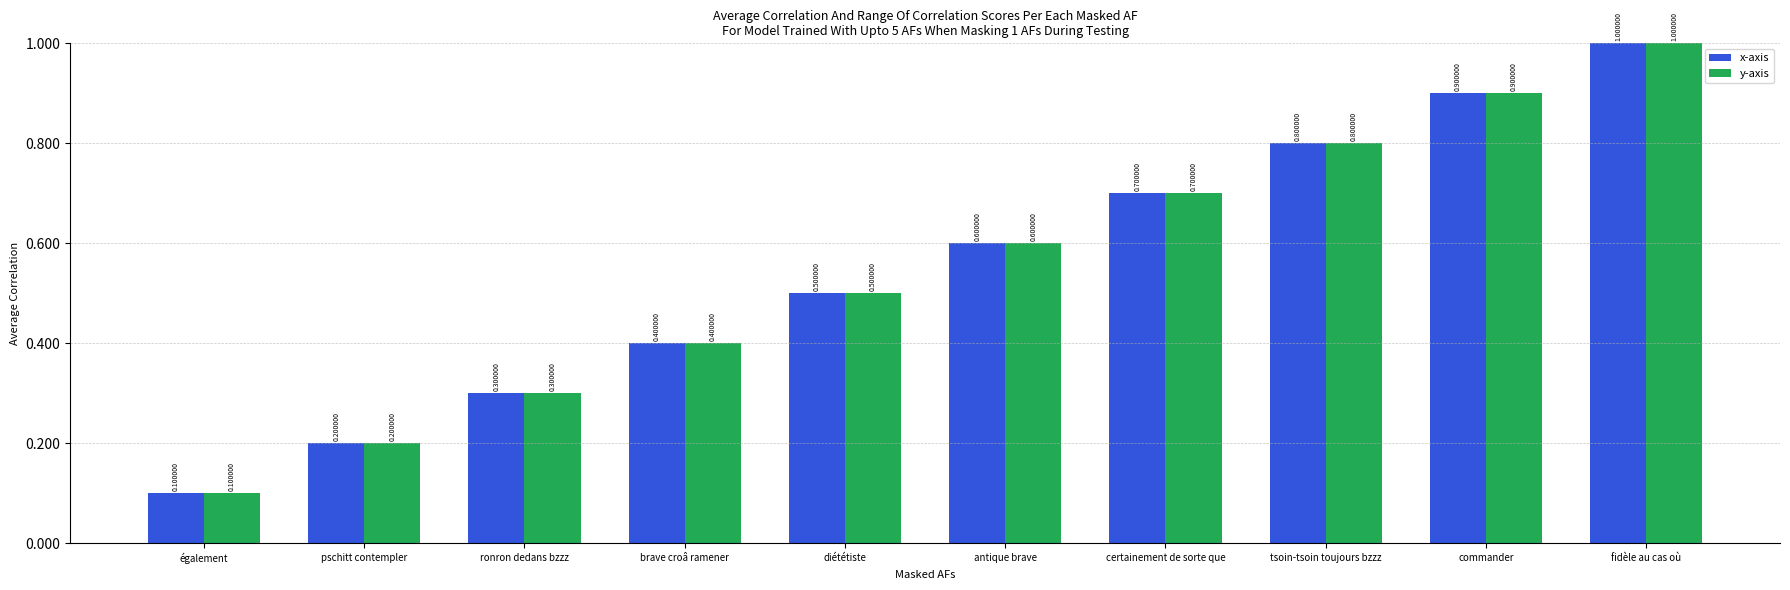

What is the total value across all series at fidèle au cas où?

2.0